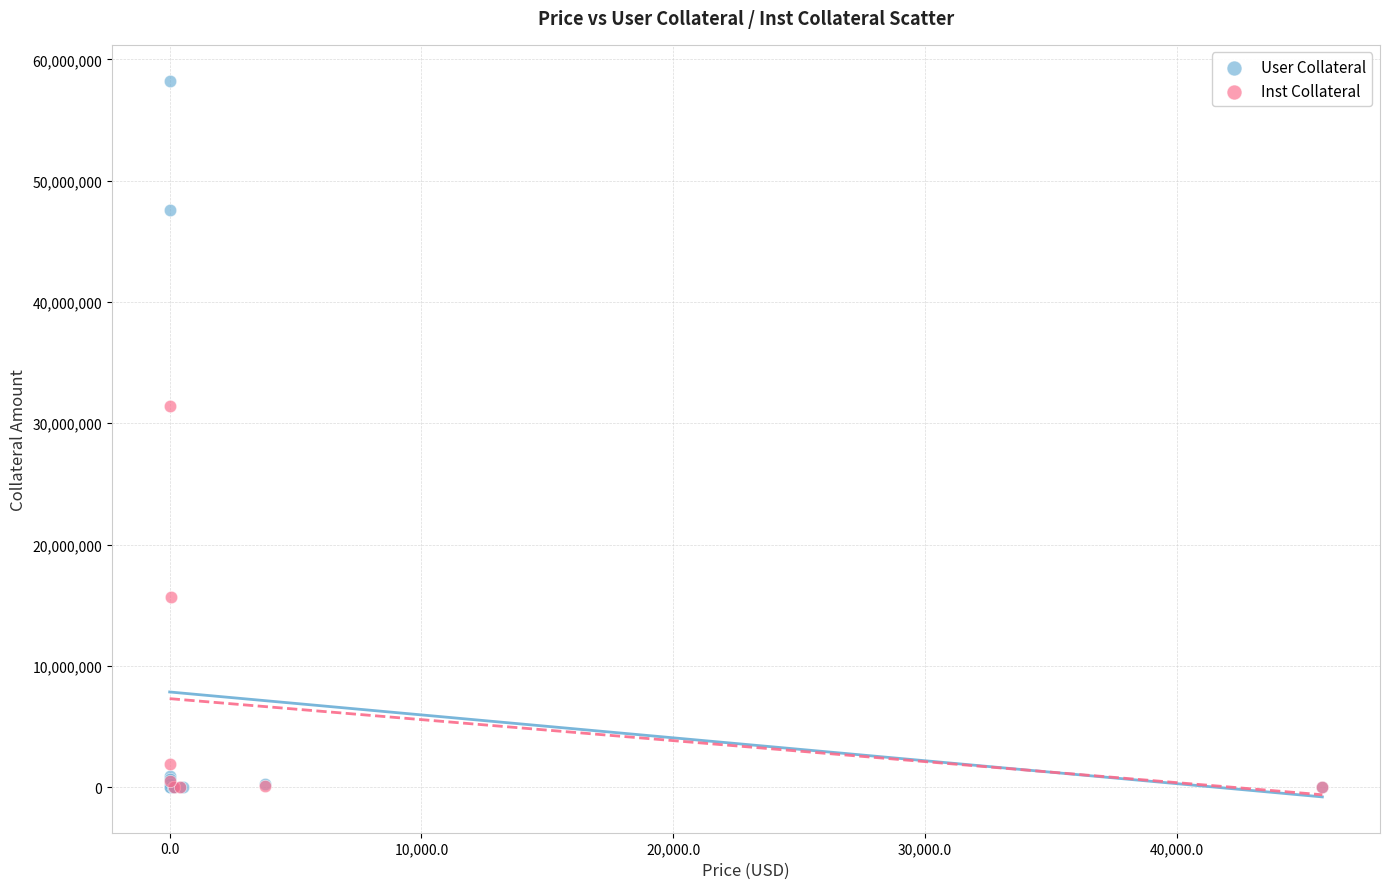

Which series contains the highest Y value?

User Collateral